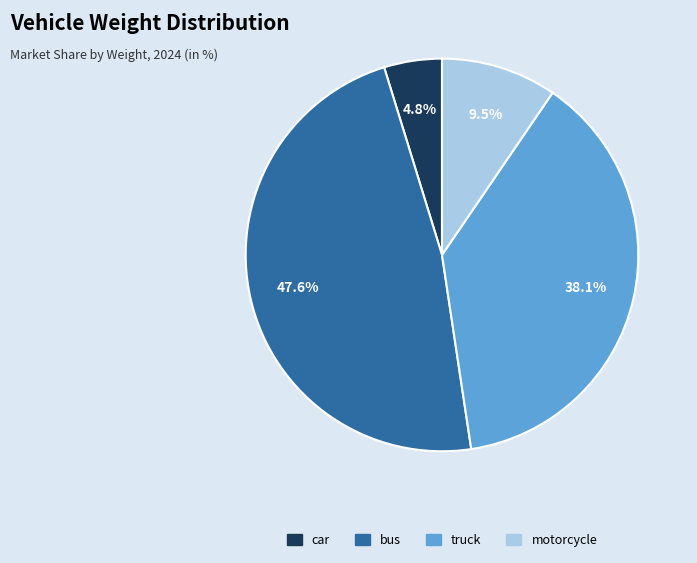

Which category has the smallest portion of the pie?

car